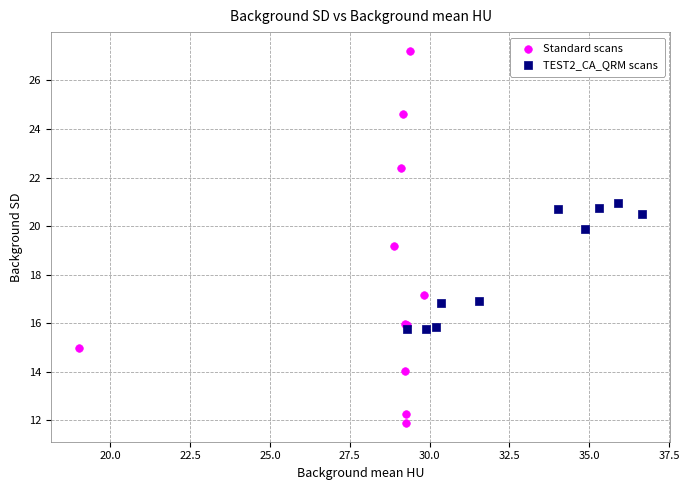

Which series reaches the minimum Y coordinate?

Standard scans